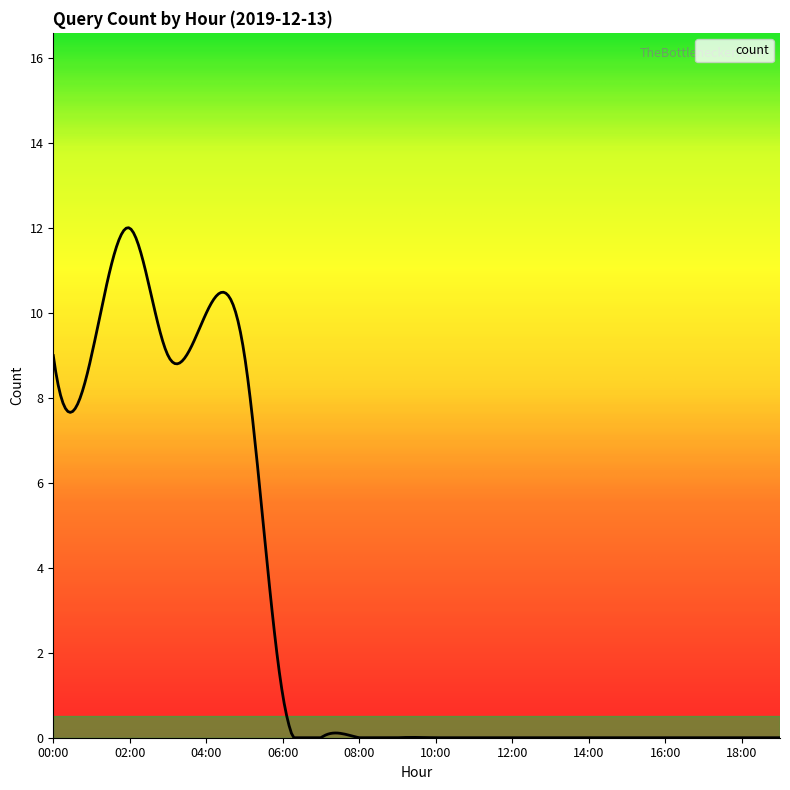

What is the maximum value shown in the chart?

12.0